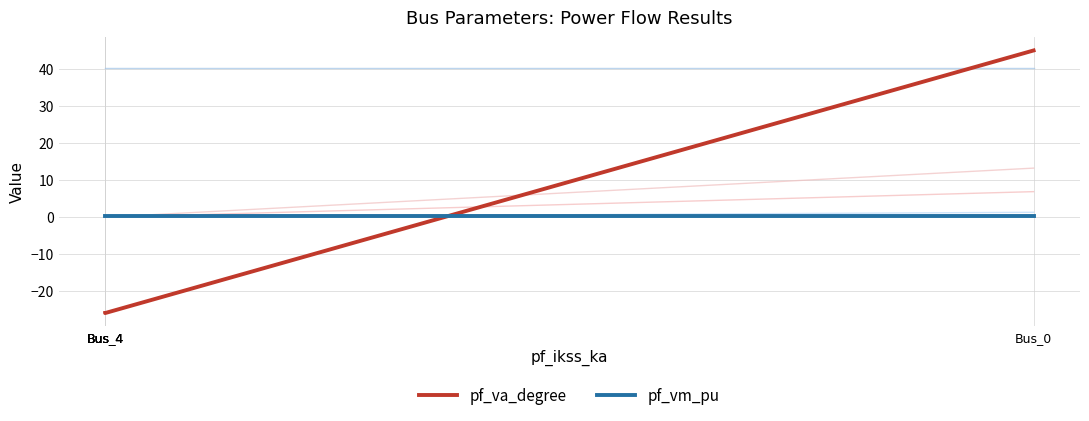

How many lines are shown in the chart?

2